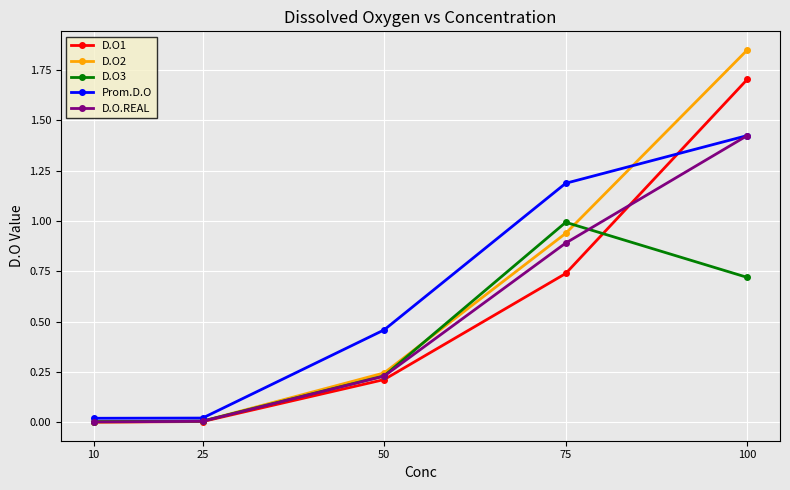

Is this an area chart (filled region under the line)?

No